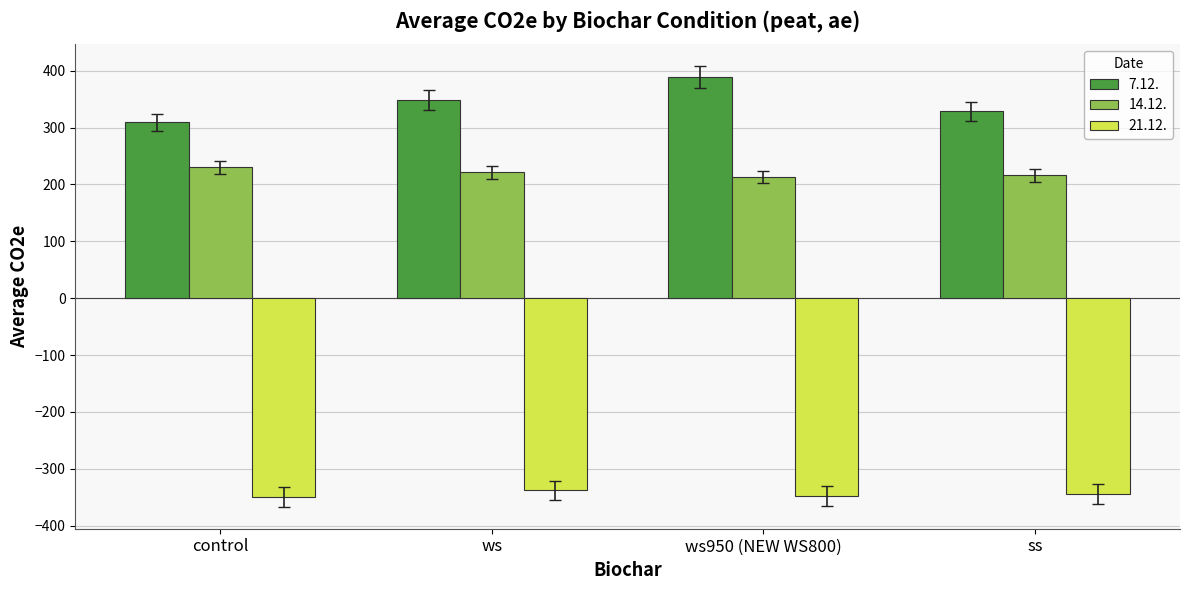

What is the highest value of the 14.12. series?

230.2